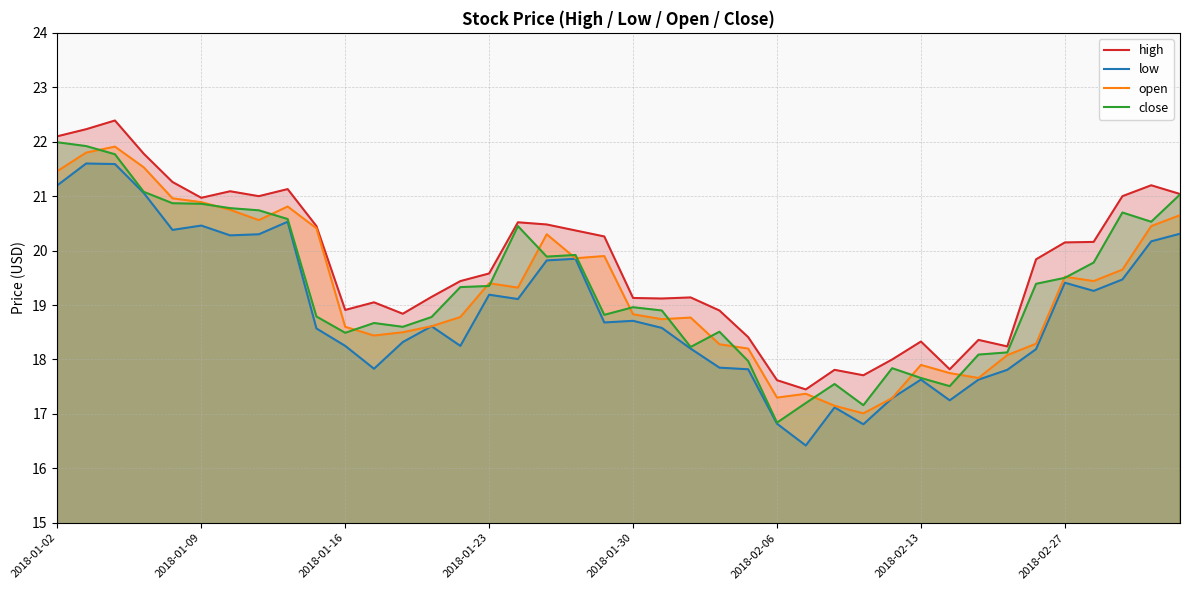

Which series has the largest total across all categories?

high